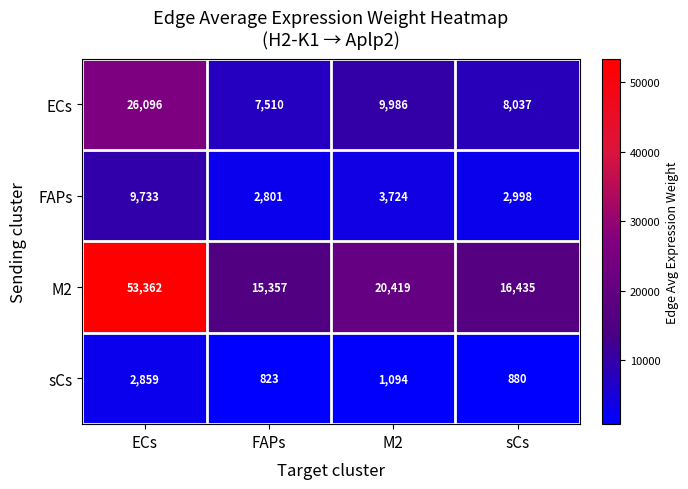

Is it true that ECs equals 26096 at ECs?

True